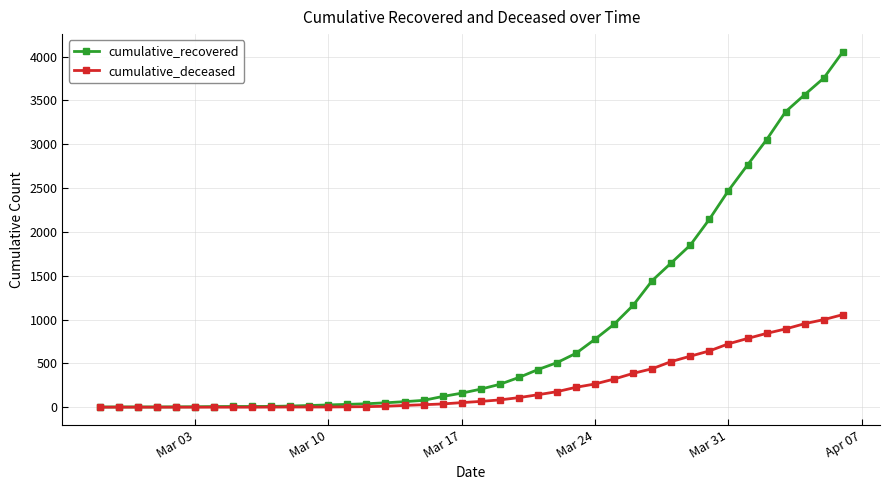

What is the maximum value for cumulative_deceased?

1056